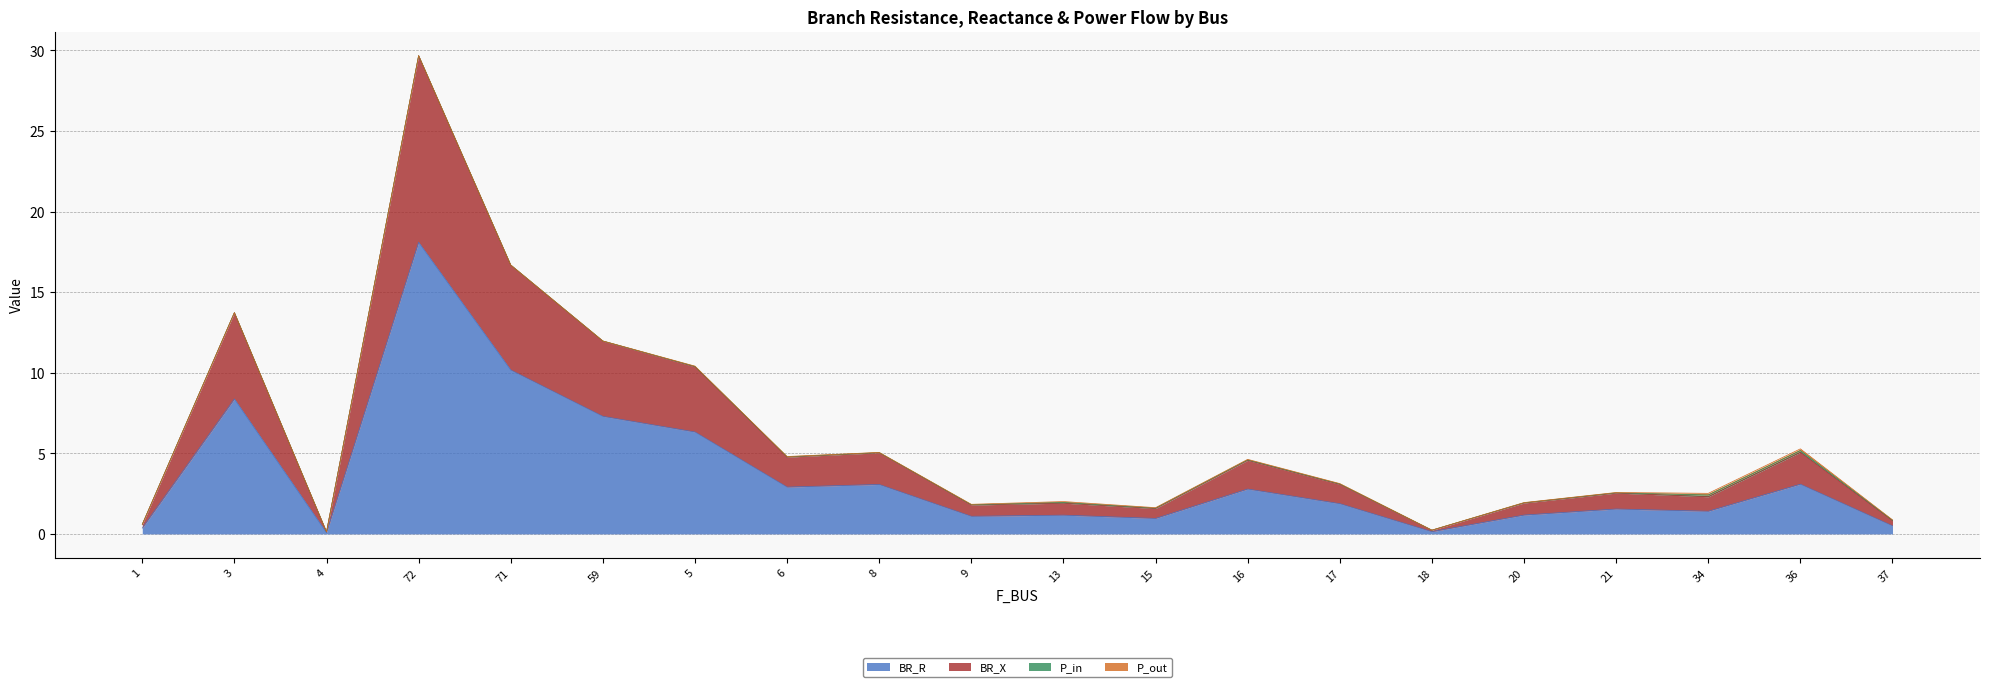

At which category is the sum across all series the highest?

72